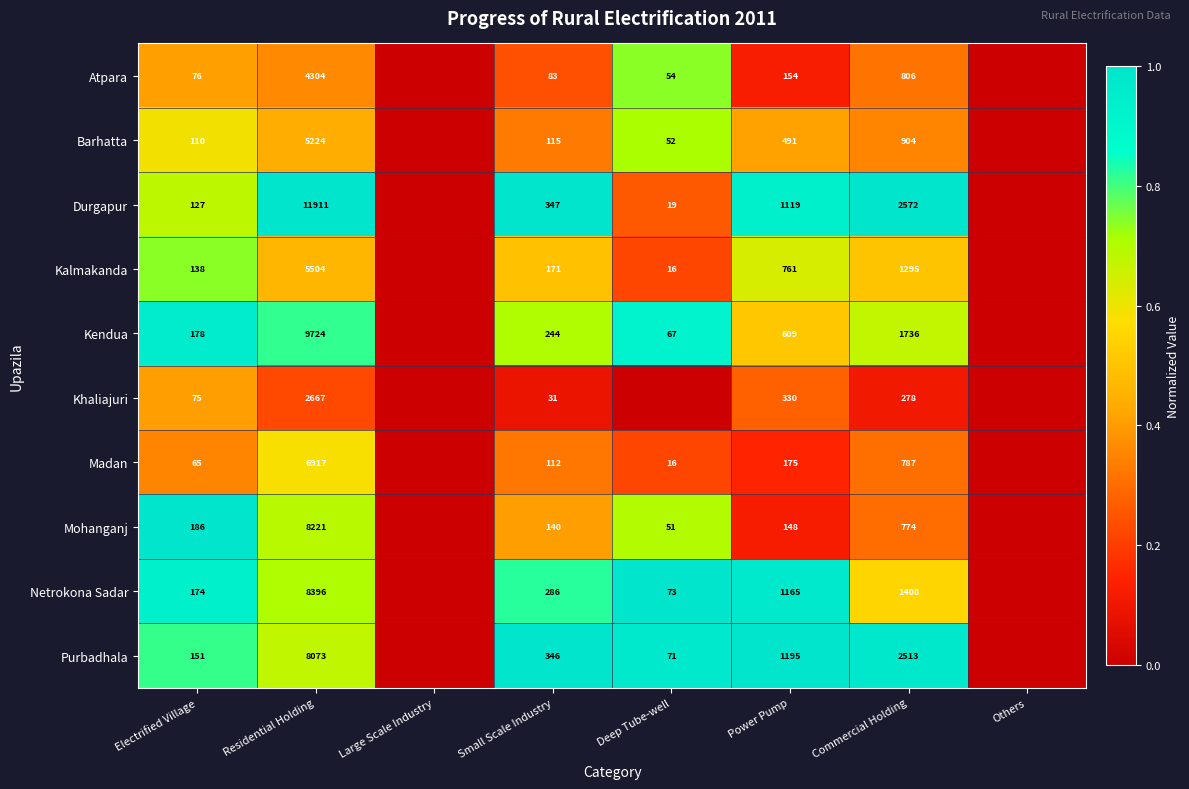

Between Residential Holding and Small Scale Industry, which series saw the biggest shift?

Durgapur